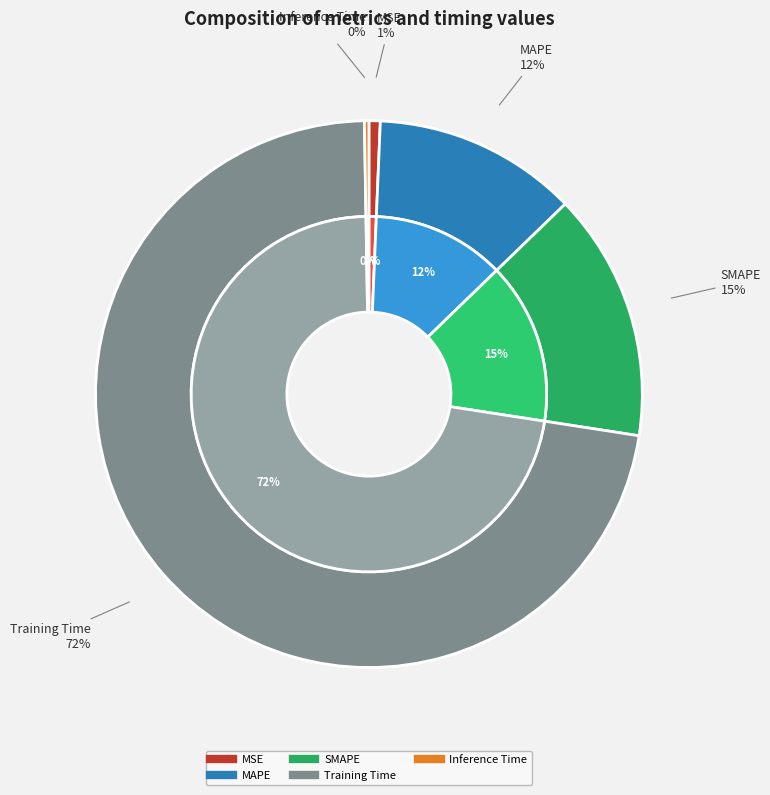

The Inference Time slice represents 0% of the pie. True or false?

True